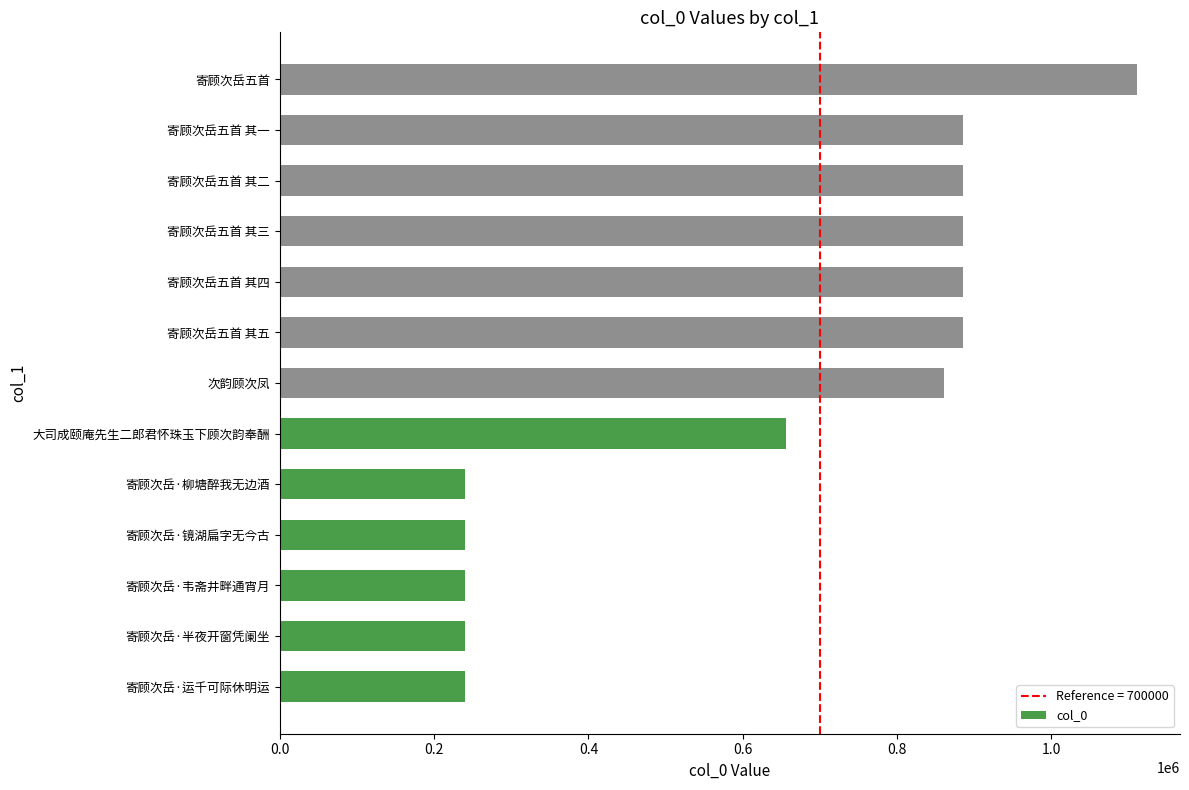

What is the smallest value displayed?

240084